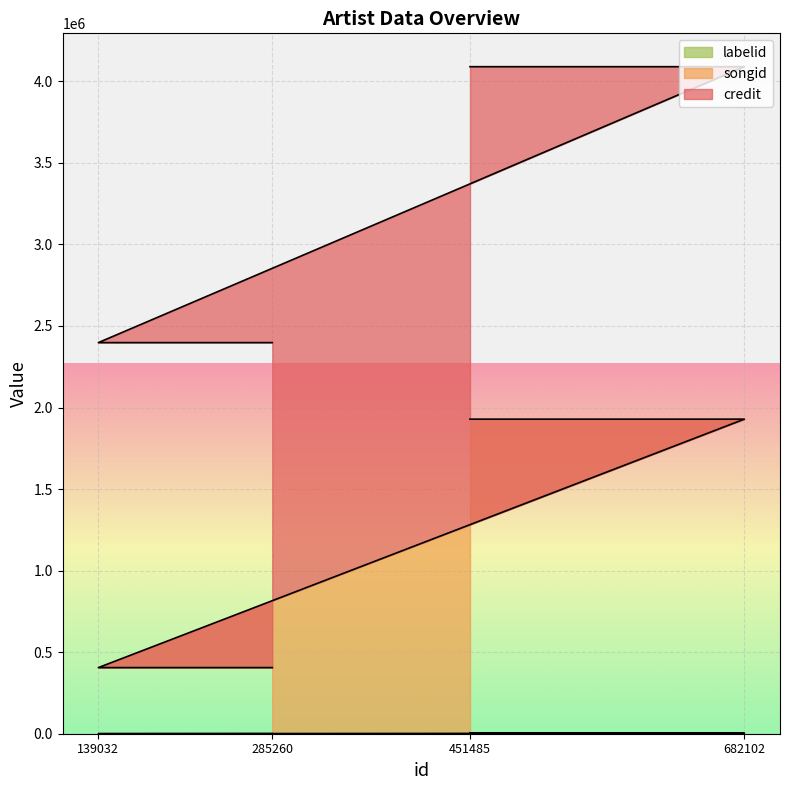

What are all the series names shown in the legend?

credit, songid, labelid